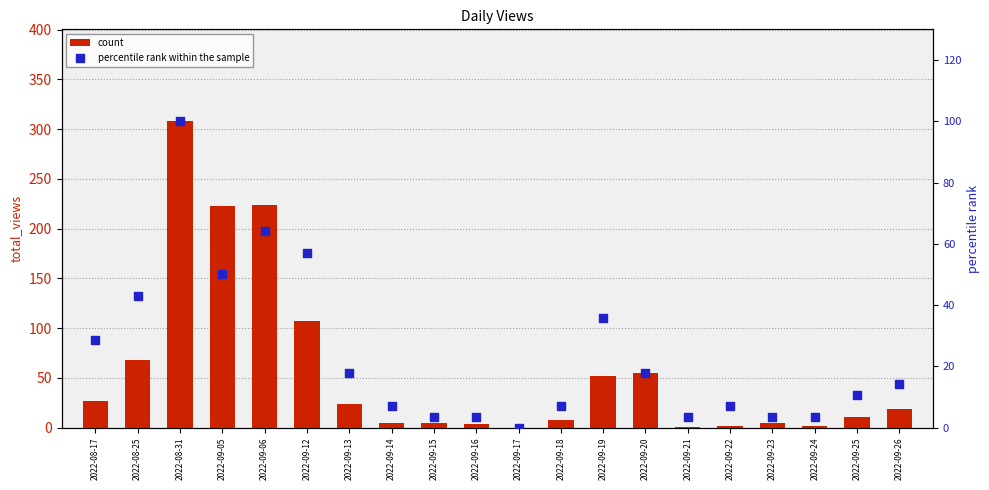

Which series contains the highest Y value?

count